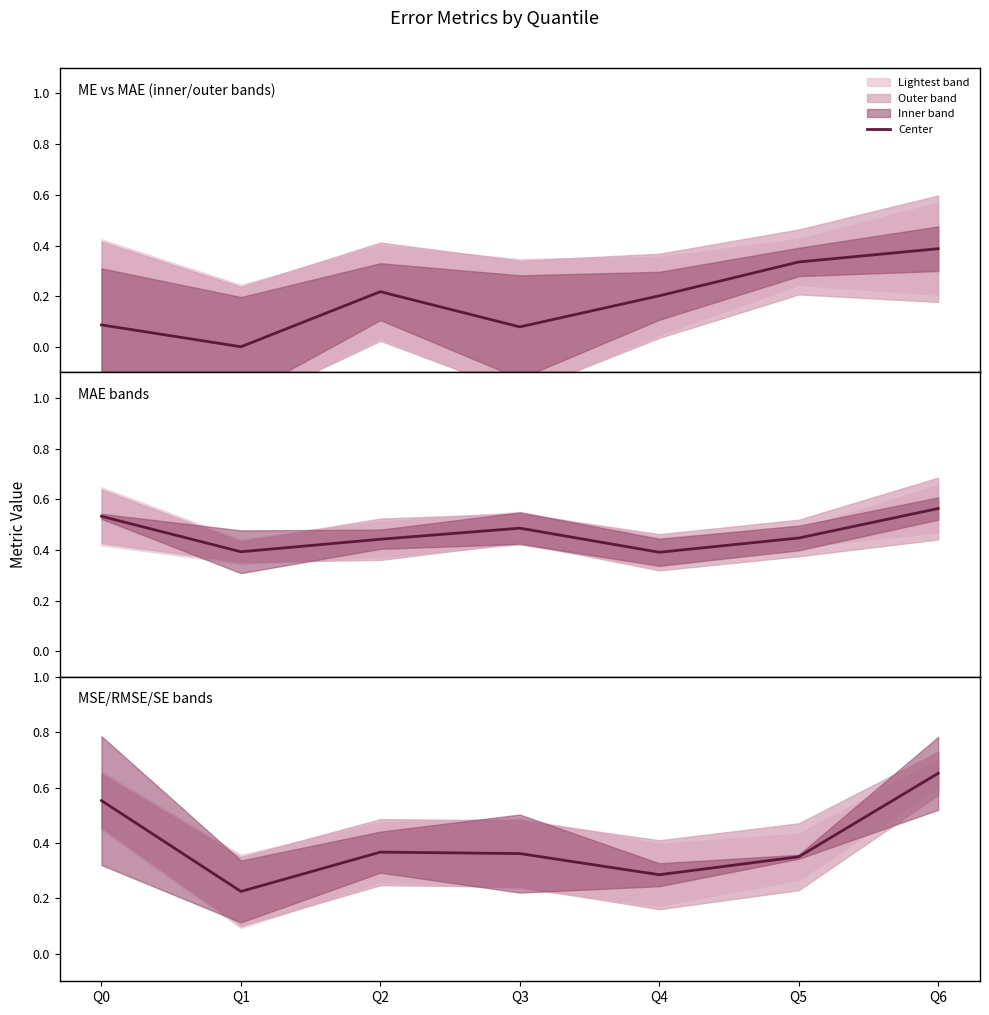

What is the approximate value at Q4?

0.3